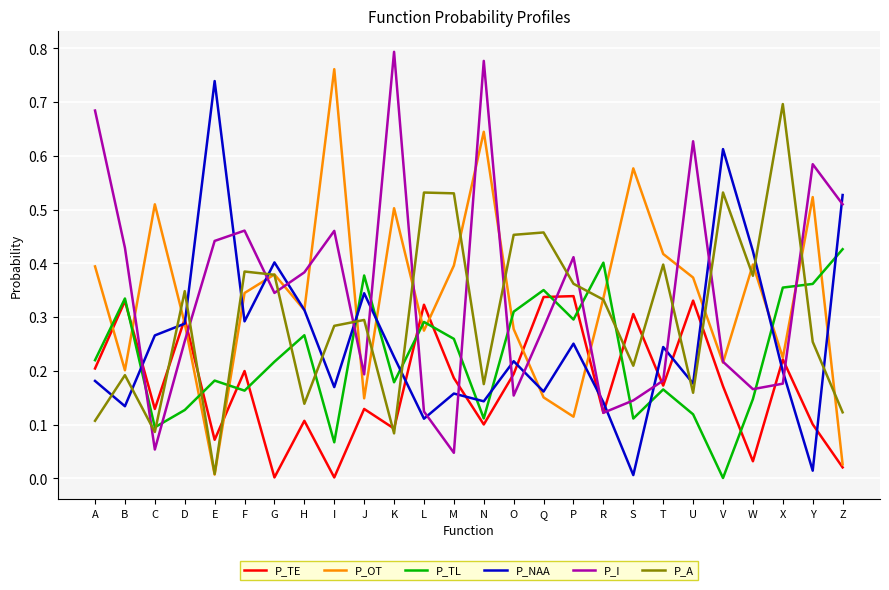

The P_NAA series shows 0.2 at K. True or false?

True